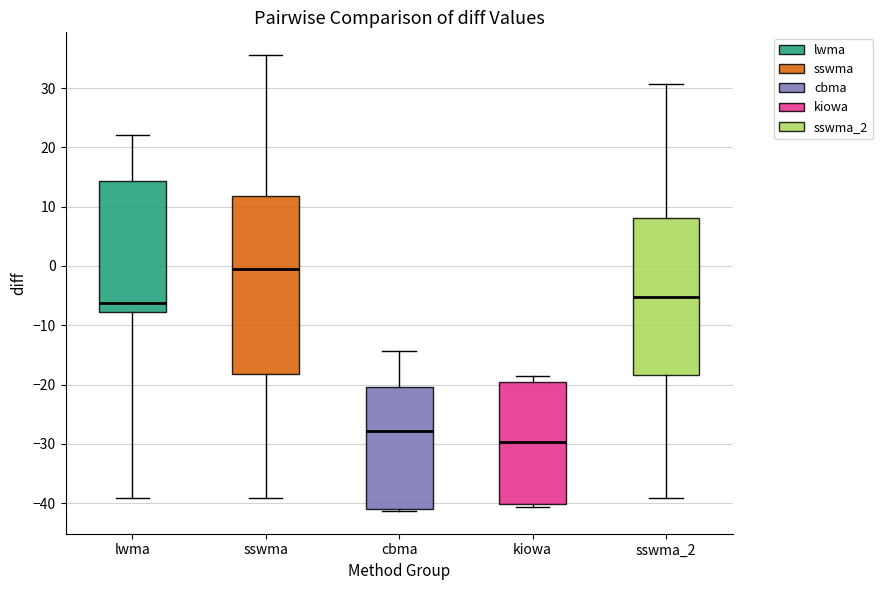

Which box is the tallest, from its lower edge to its upper edge?

sswma